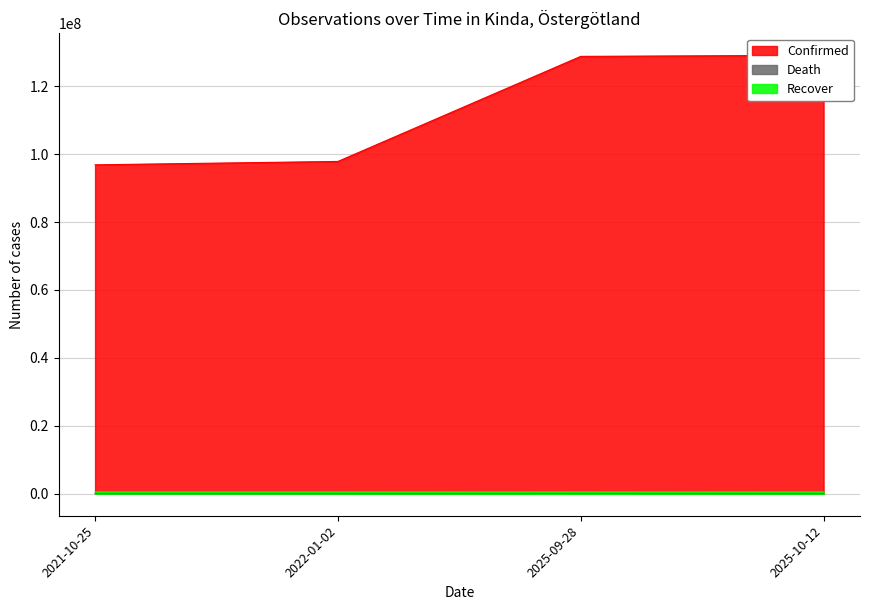

What is the total value across all series at 2025-09-28?

129405474